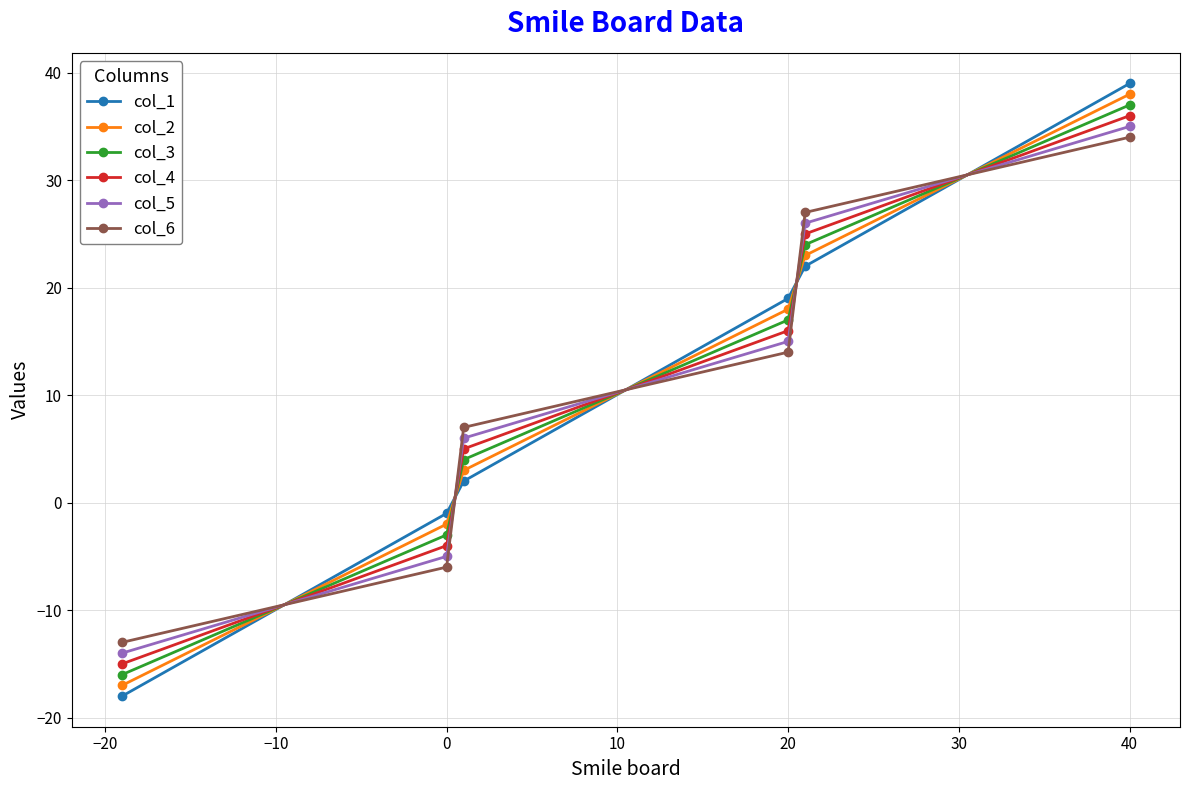

What is the value of the col_2 point at the 2nd from the left?

-2